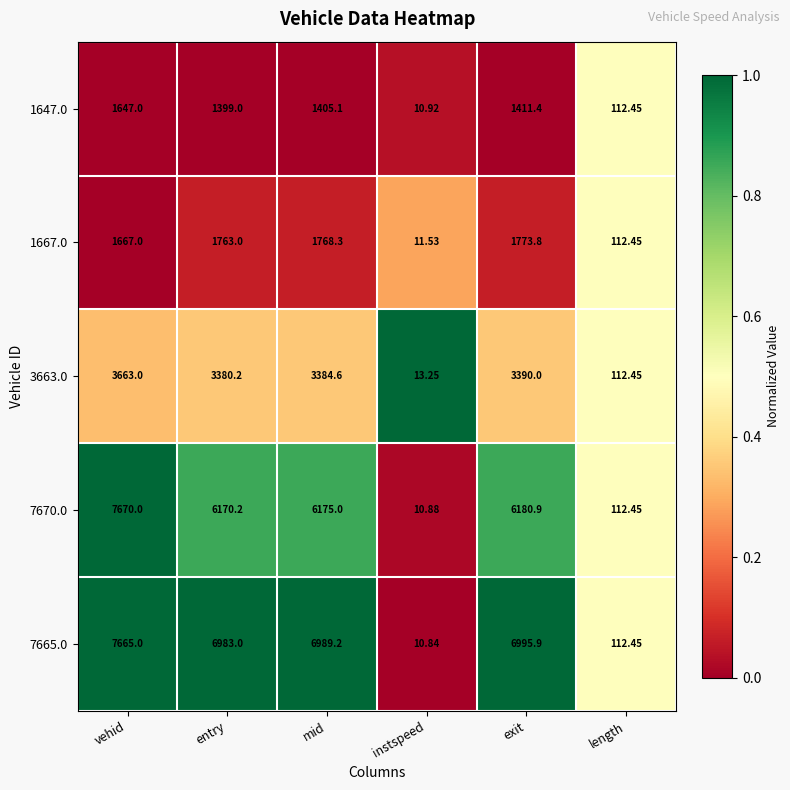

What is the total value across all series at instspeed?

57.4